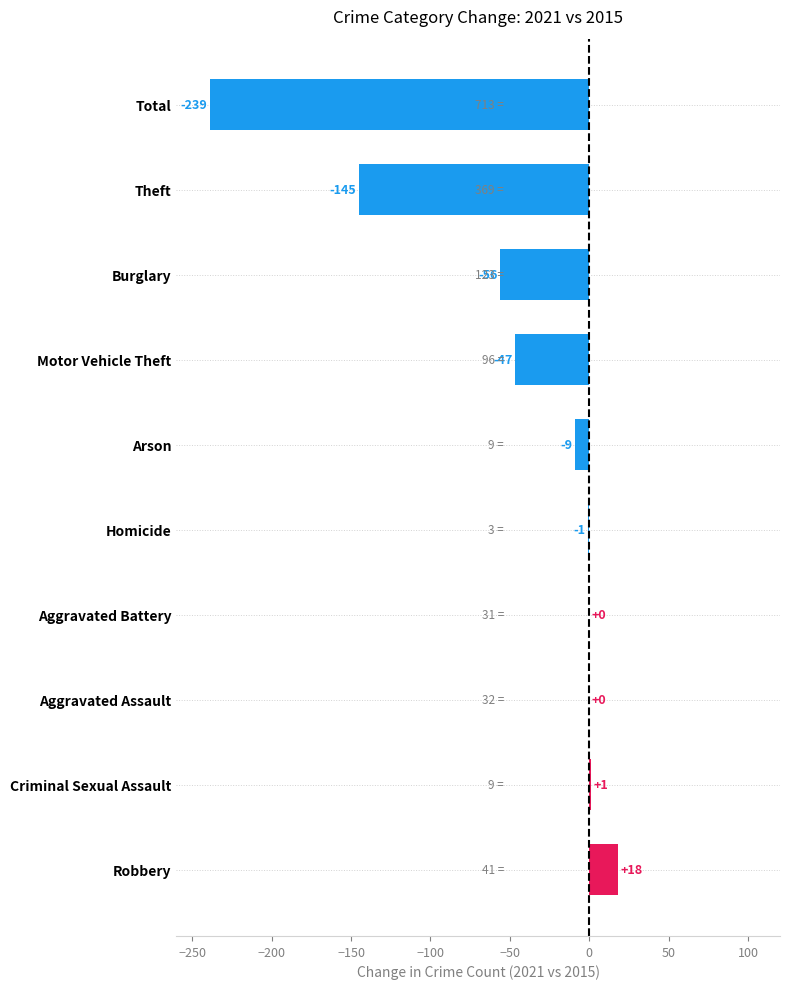

What is the sum of all values?

-478